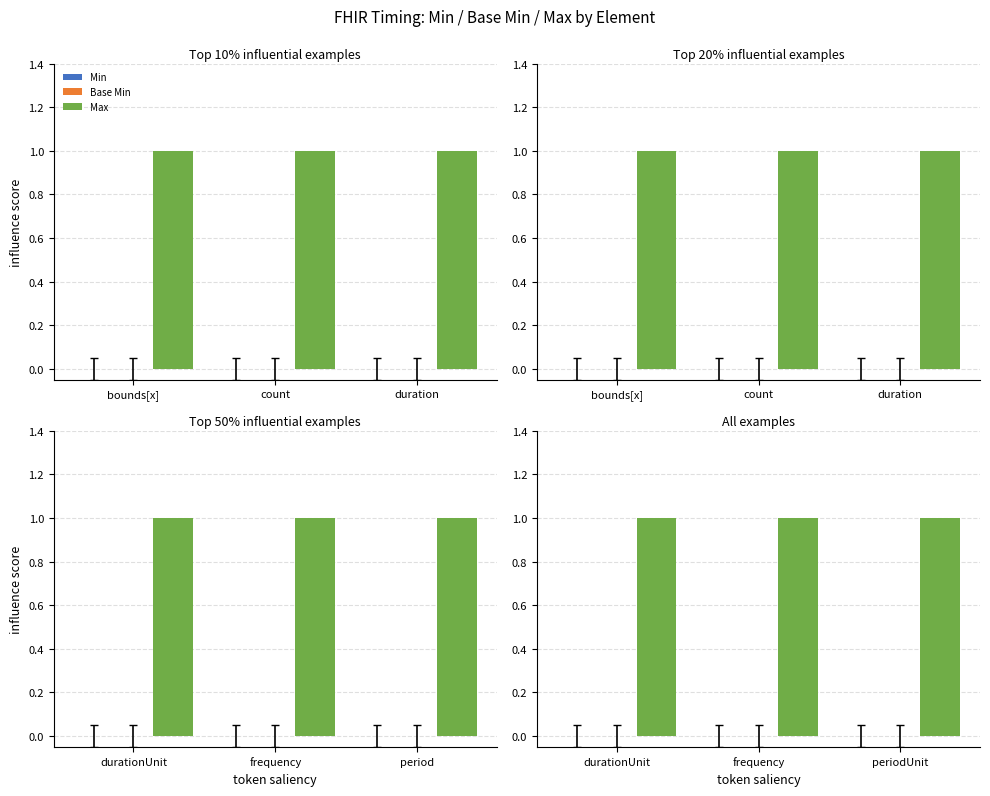

Does the chart contain any negative values?

No